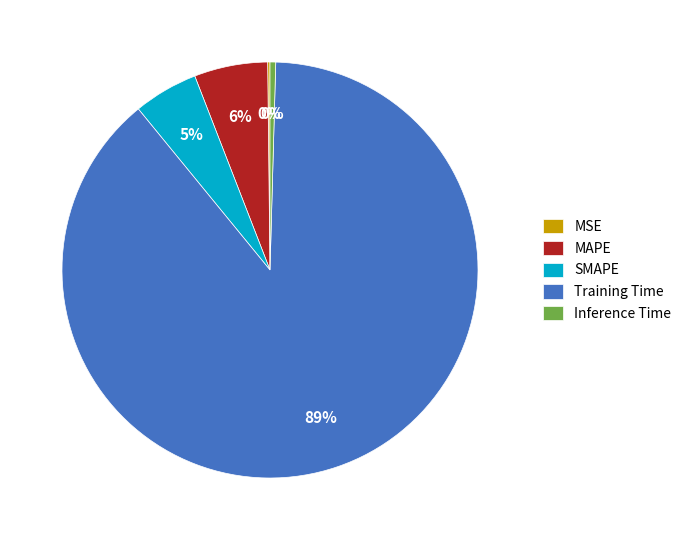

To the nearest percent, what is the average slice percentage?

20%